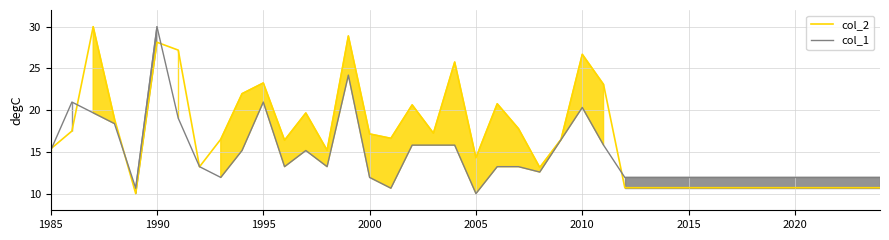

What is the difference between the second highest and minimum values in the col_2 series?

18.9